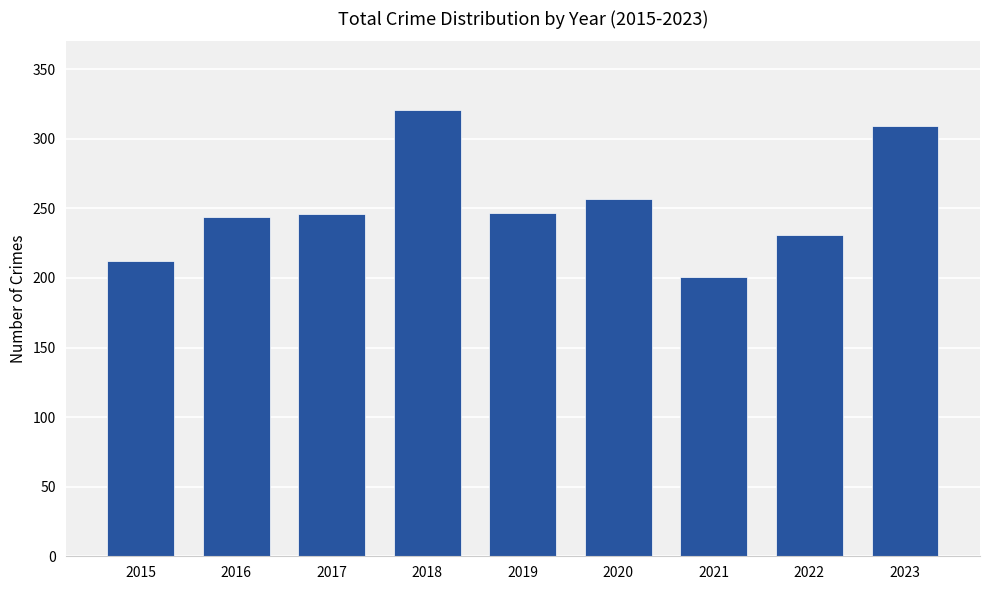

How many distinct data groups are displayed?

1